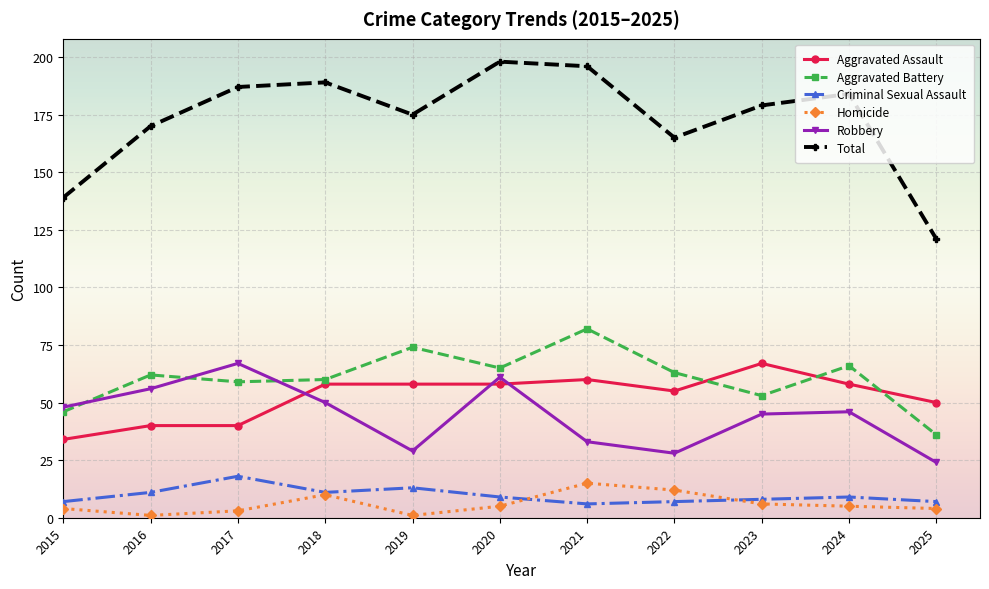

Reading left to right, transcribe all the data shown in this chart.

Aggravated Assault: 34	40	40	58	58	58	60	55	67	58	50
Aggravated Battery: 46	62	59	60	74	65	82	63	53	66	36
Criminal Sexual Assault: 7	11	18	11	13	9	6	7	8	9	7
Homicide: 4	1	3	10	1	5	15	12	6	5	4
Robbery: 48	56	67	50	29	61	33	28	45	46	24
Total: 139	170	187	189	175	198	196	165	179	184	121